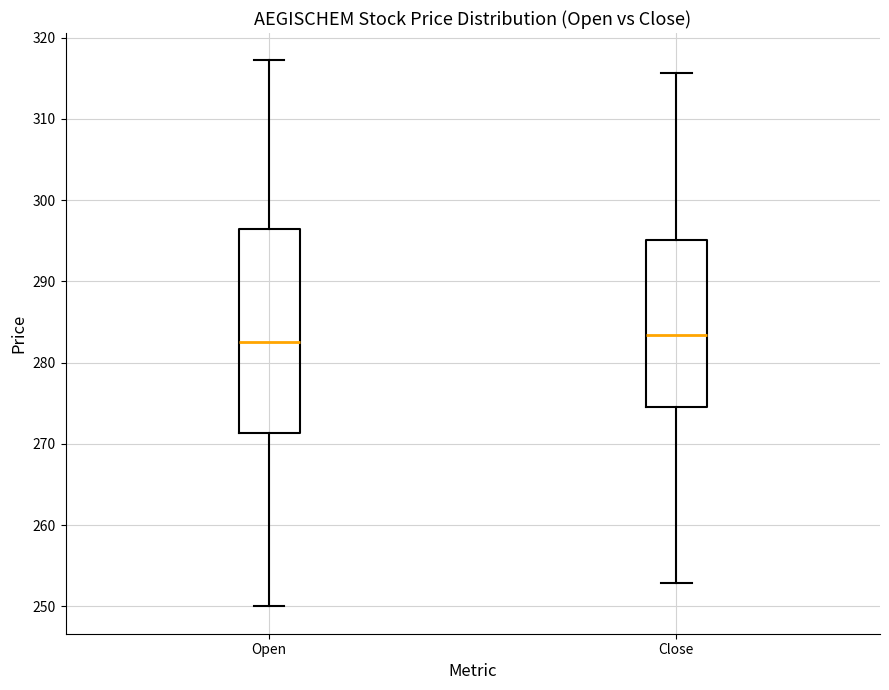

Reading left to right, read every box against the y-axis: the position of its median line, the range the box covers, and the ends of its whiskers. The values are not printed on the chart, so give them approximately, as read against the axis.

Open: median 283, box 271 to 296, whiskers 250 to 317
Close: median 283, box 275 to 295, whiskers 253 to 316